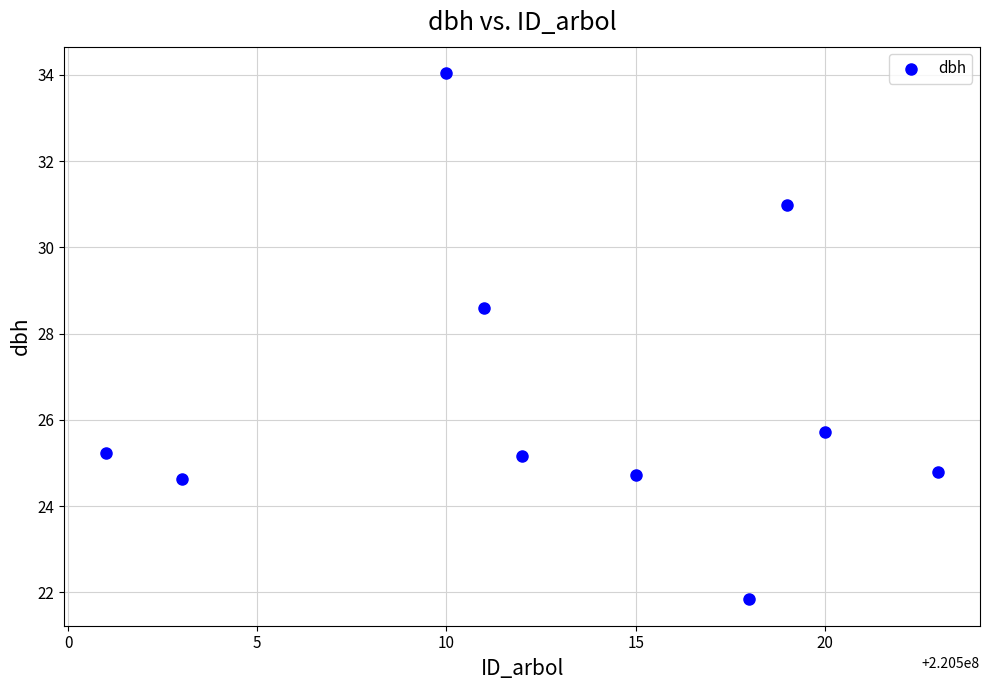

What Y value in the scatter plot is closest to 27?

25.7